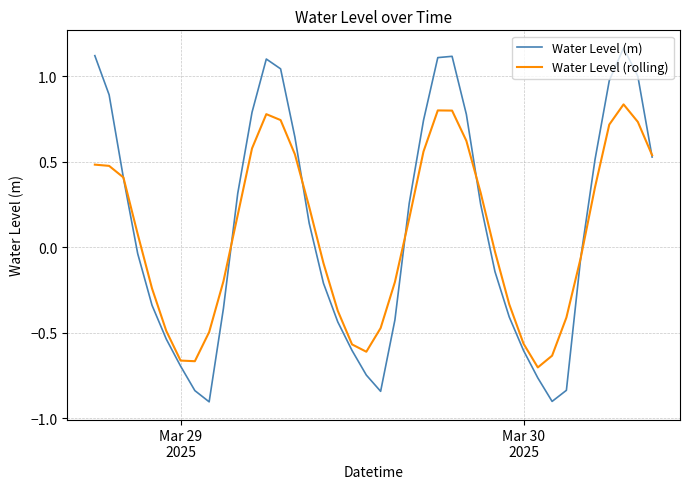

Rank the series by their maximum value, from highest to lowest.

Water Level (m), Water Level (rolling)